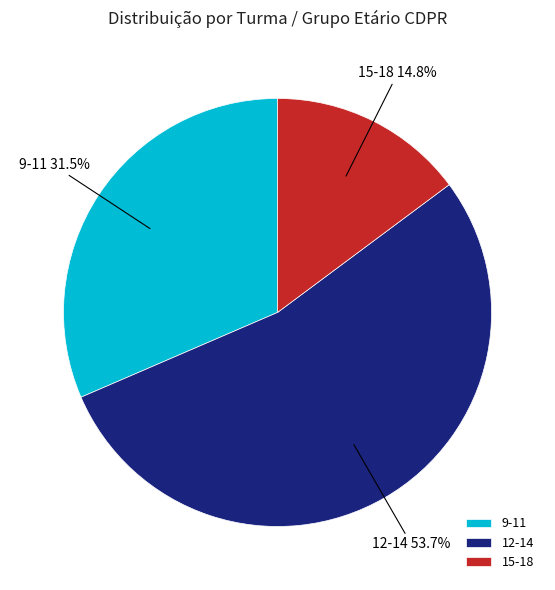

Rank the categories by value from lowest to highest.

15-18, 9-11, 12-14